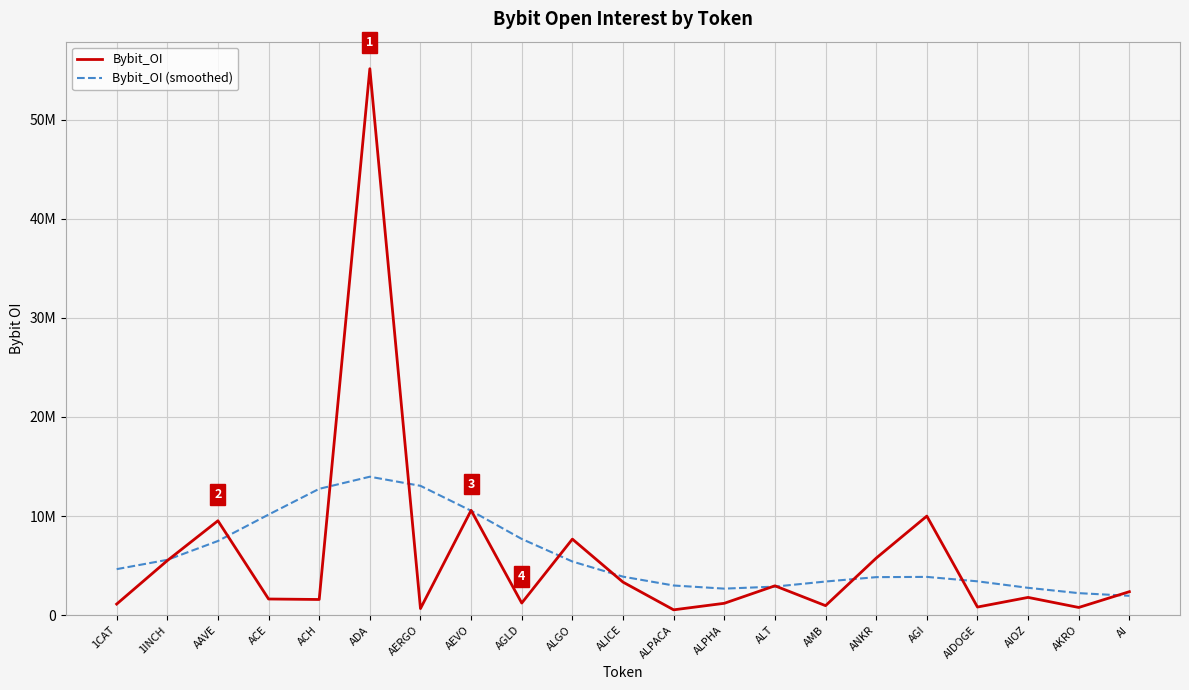

What is the difference between the highest and lowest values at ALPACA?

2453568